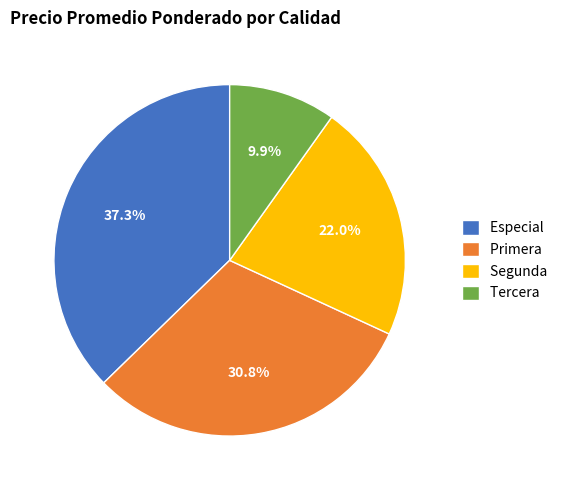

Does Primera account for over 50% of the chart?

No